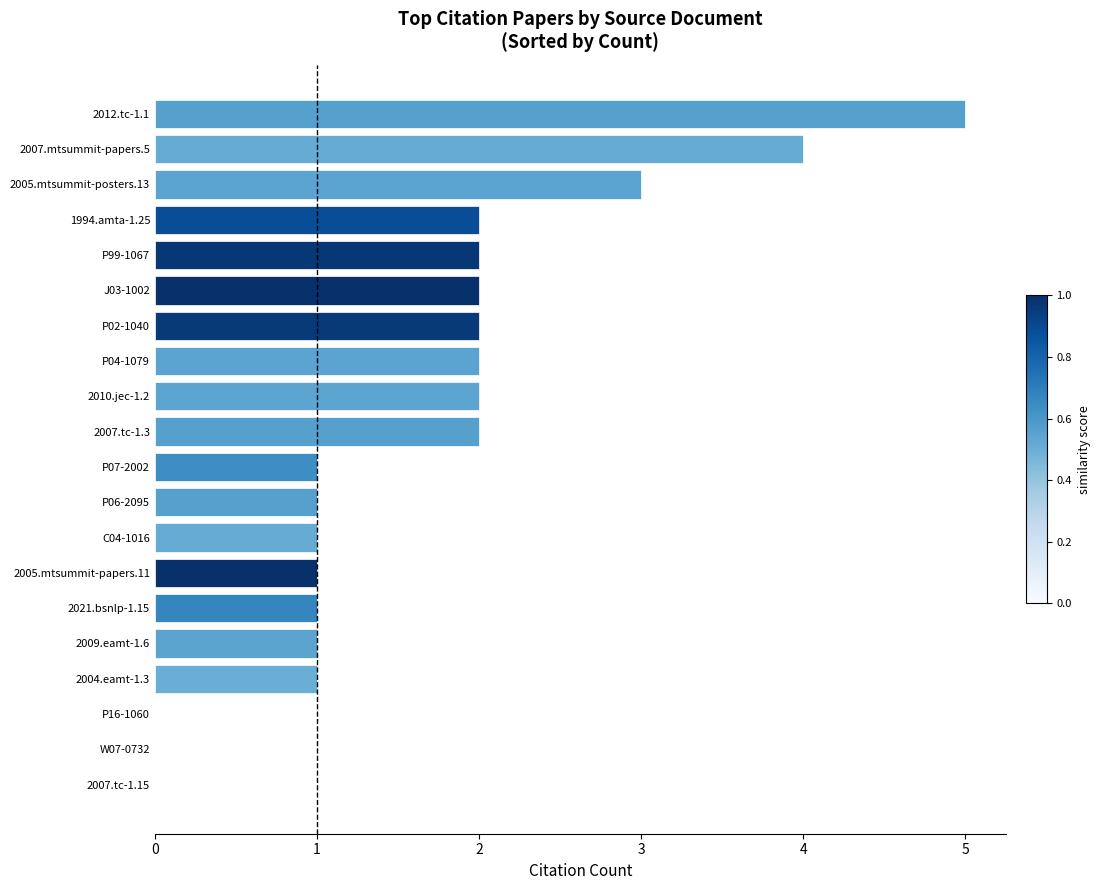

The chart shows a value of 4 at 2007.mtsummit-papers.5. True or false?

True